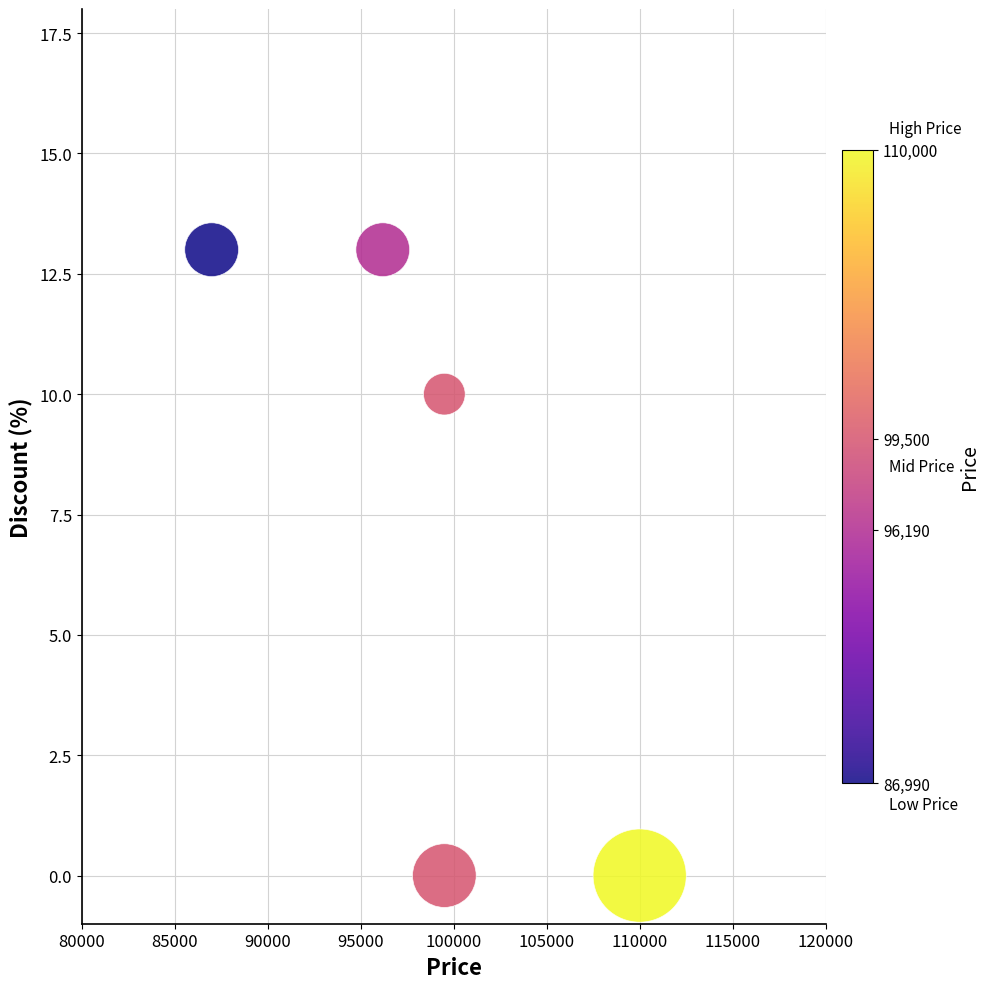

What is the average Y value?

7